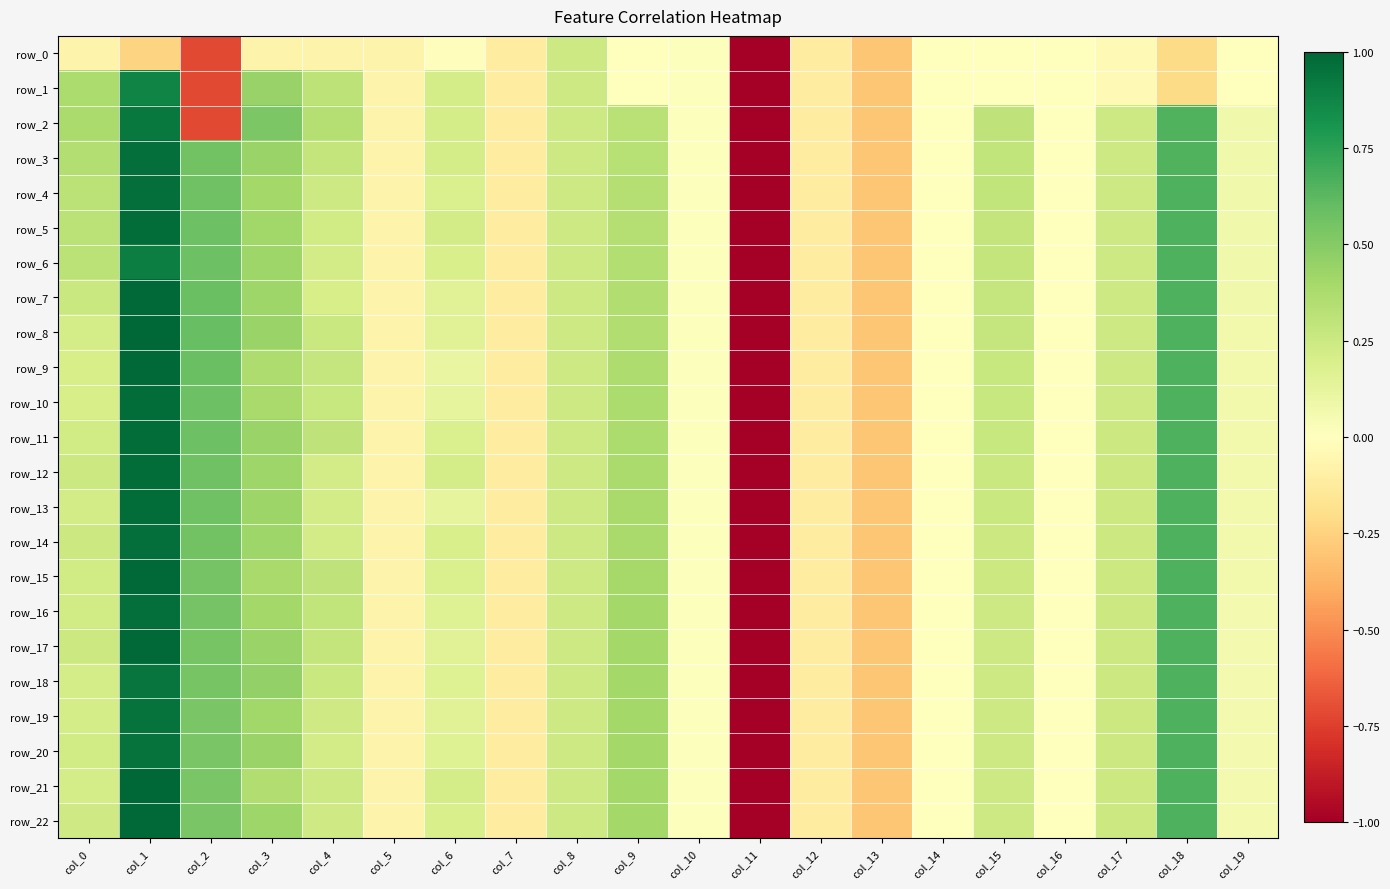

True or false: row_4 has a value of -0.1 at col_7.

True